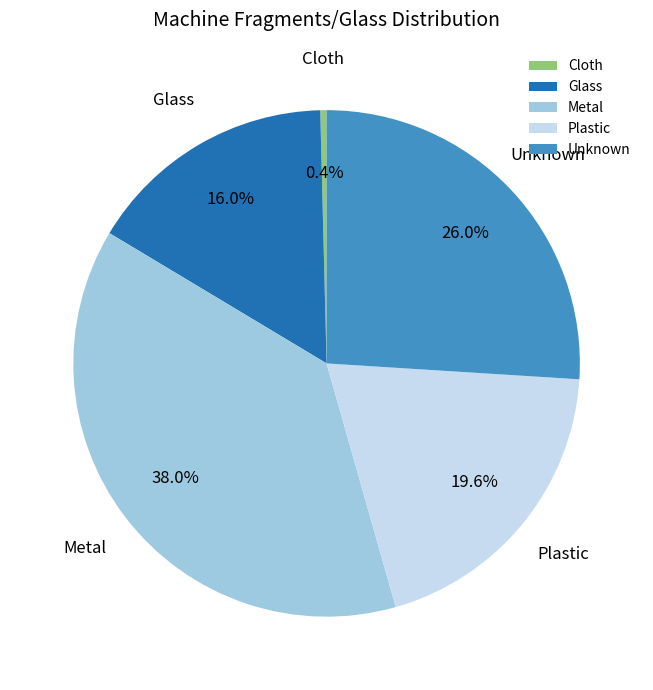

Do Glass and Unknown together represent more than half of the pie?

No